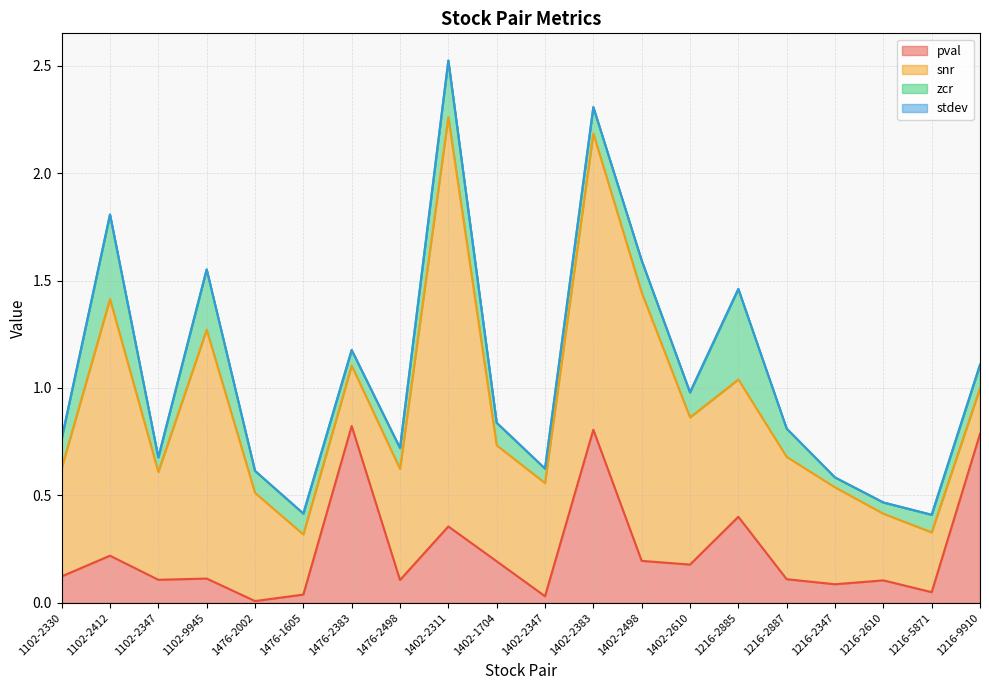

How many series are shown in this chart?

4